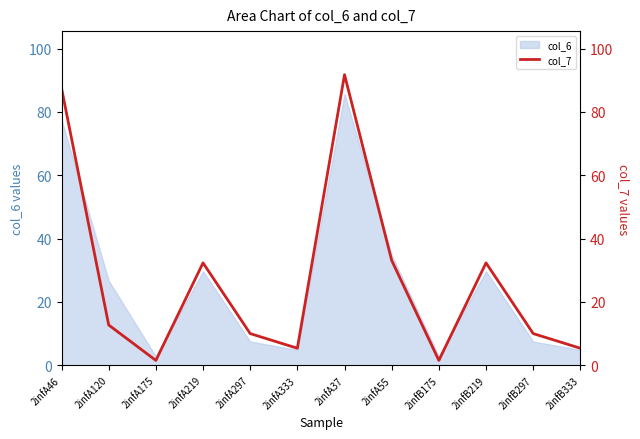

What position from the right is 2infB333?

1